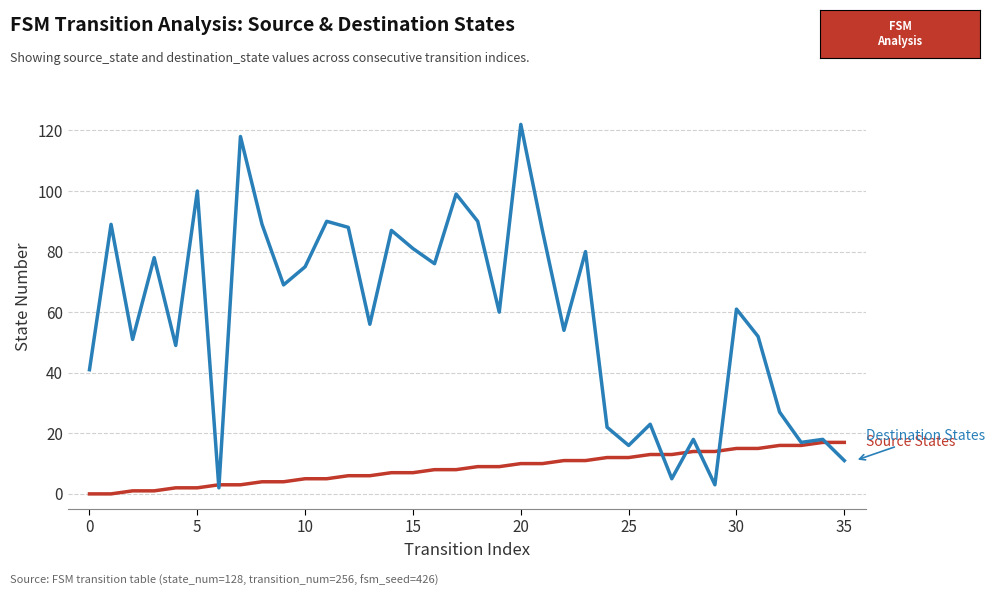

How many lines are shown in the chart?

2